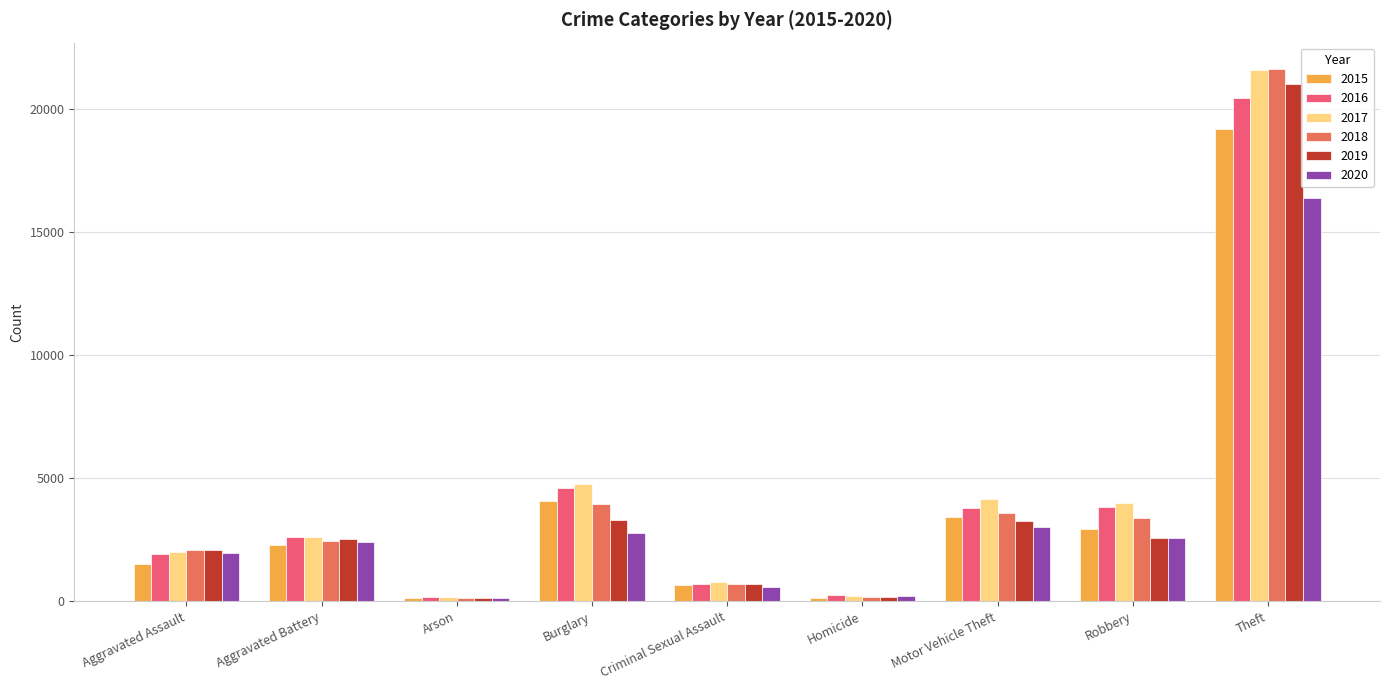

Which series has the largest range (max minus min)?

2018